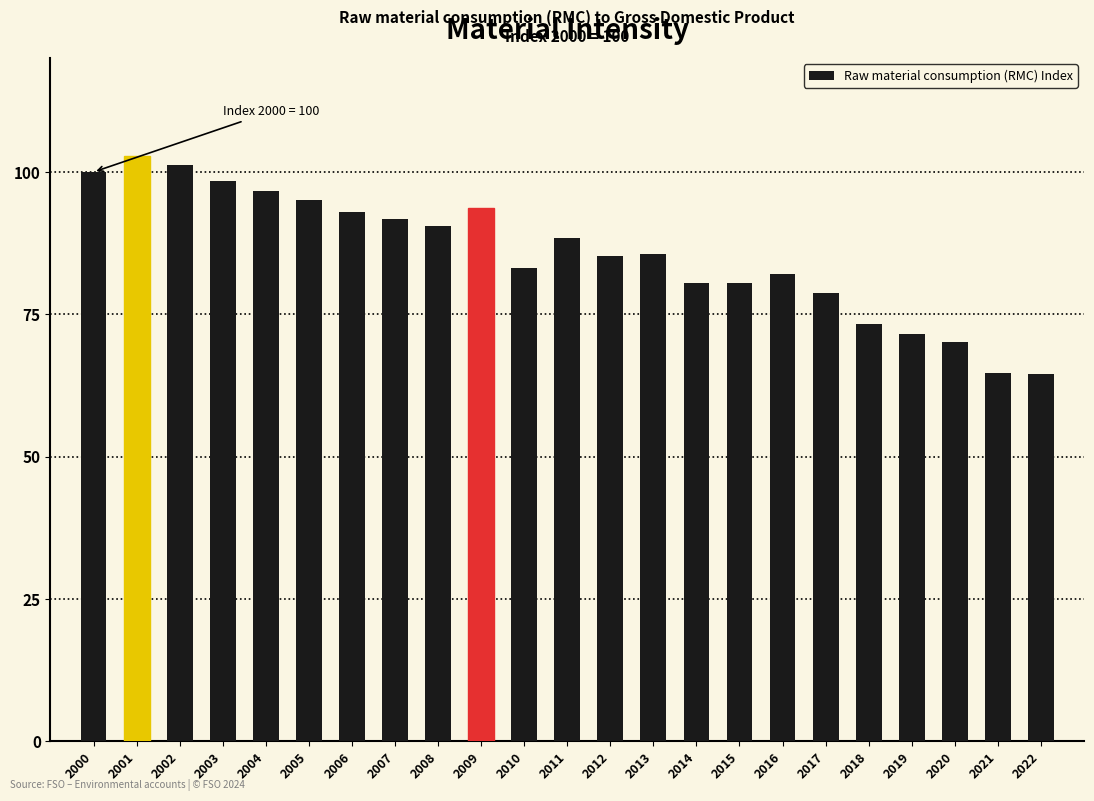

What is the value of the 1st bar from the left?

100.0